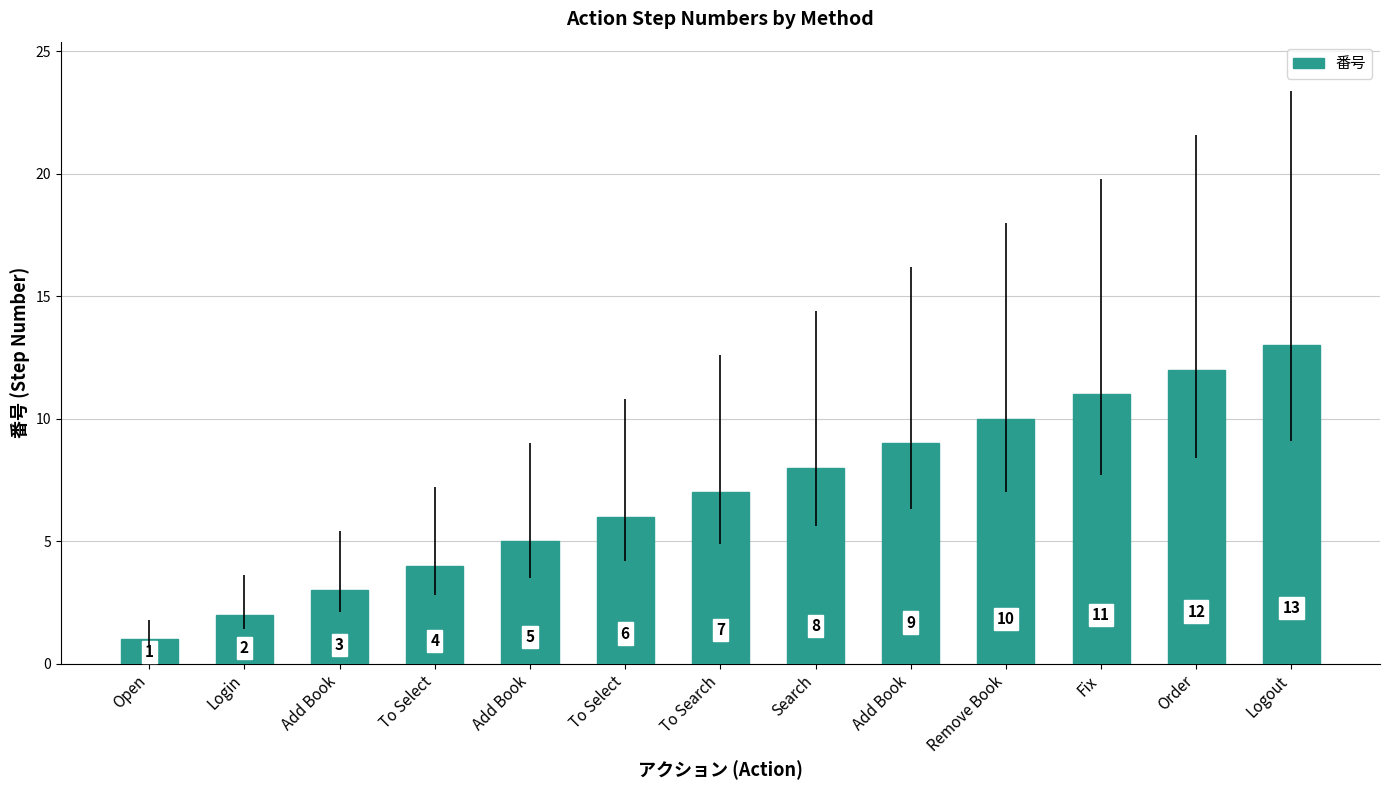

Are the bars horizontal?

No